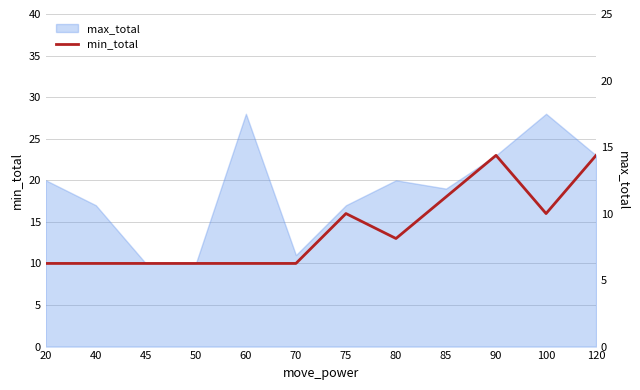

Rank the categories by value from highest to lowest.

90, 120, 85, 75, 100, 80, 20, 40, 45, 50, 60, 70